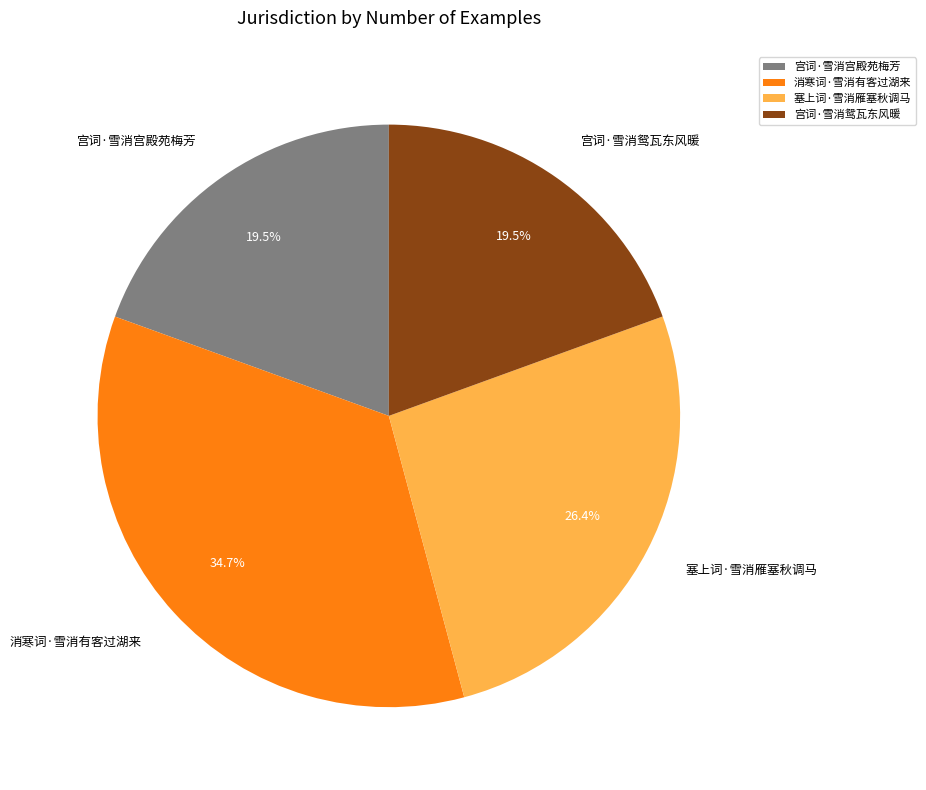

Which has a higher value, 宫词·雪消鸳瓦东风暖 or 消寒词·雪消有客过湖来?

消寒词·雪消有客过湖来